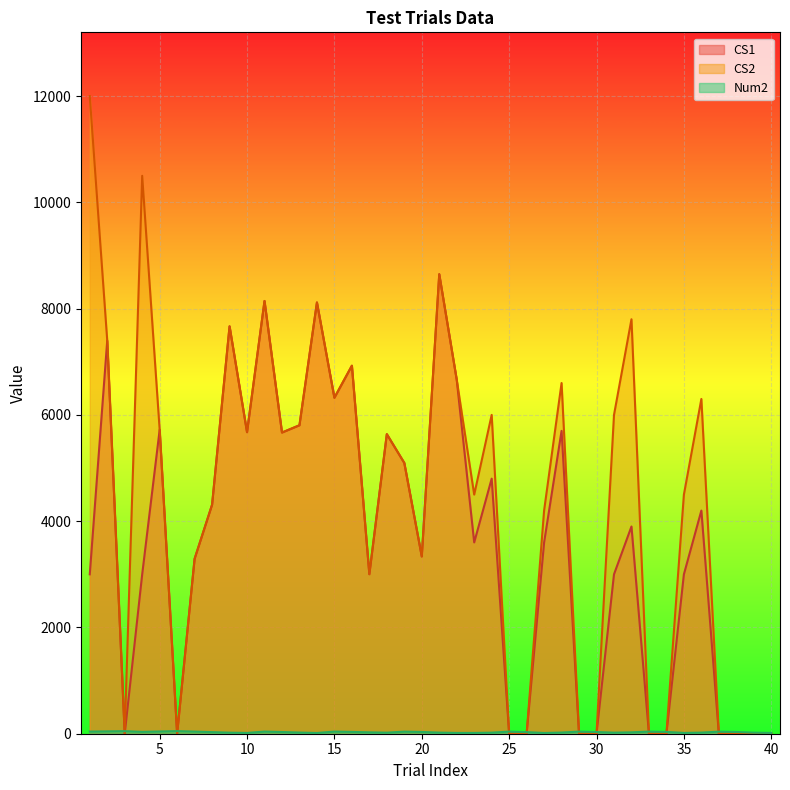

How many lines are shown in the chart?

3